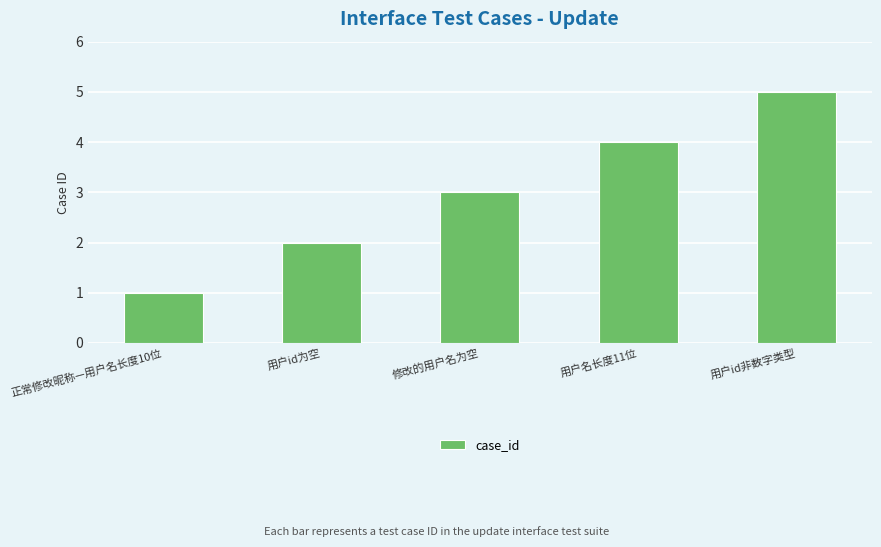

Which category has the highest value across all series?

用户id非数字类型